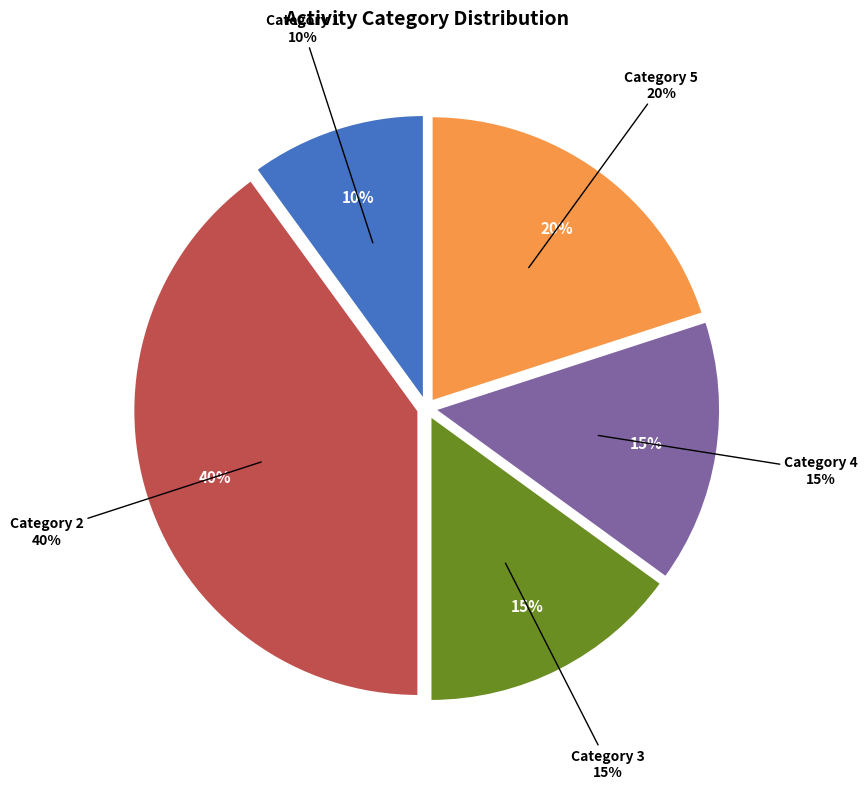

What is the largest slice in the pie chart?

Category 2